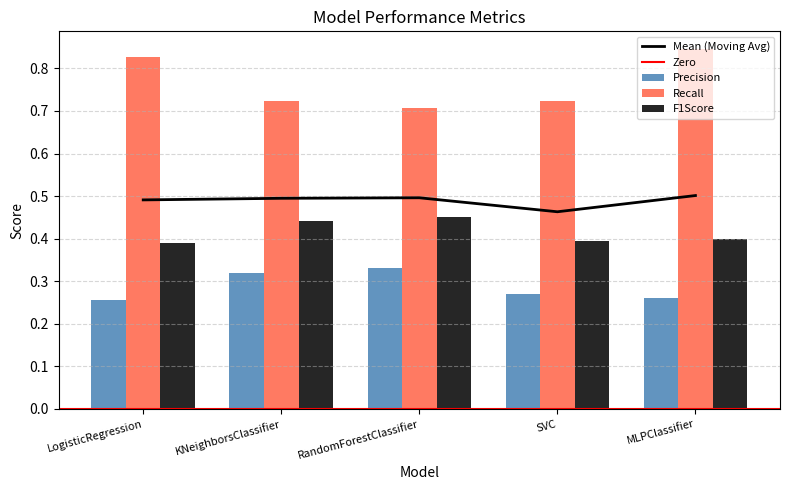

Are the bars horizontal?

No